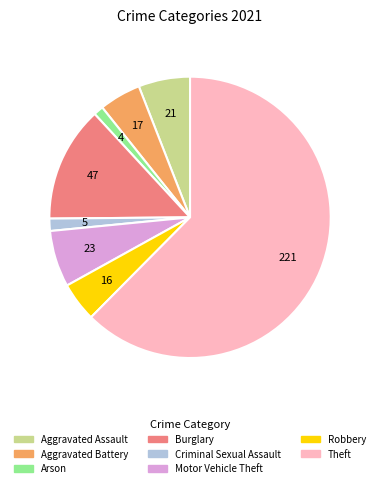

What is the ratio of the value at Aggravated Assault to the value at Aggravated Battery?

1.2